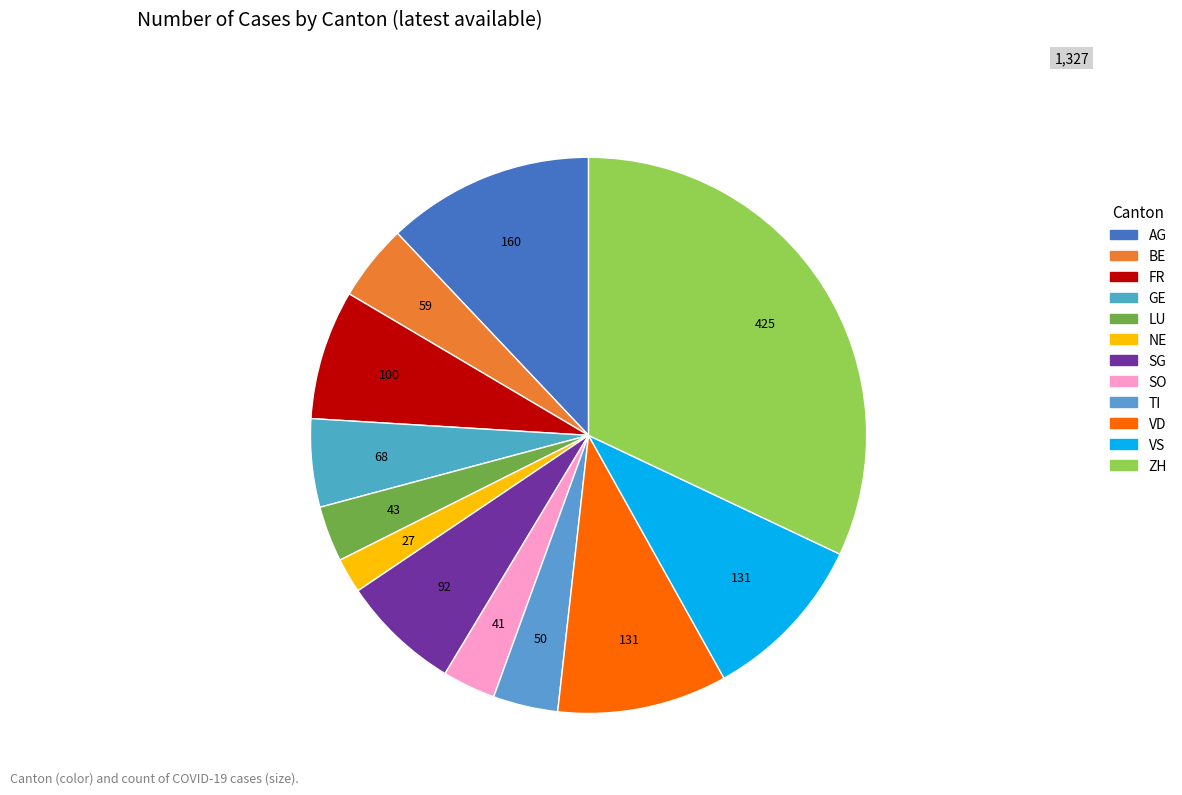

Is it true that FR is 1% of the pie?

False